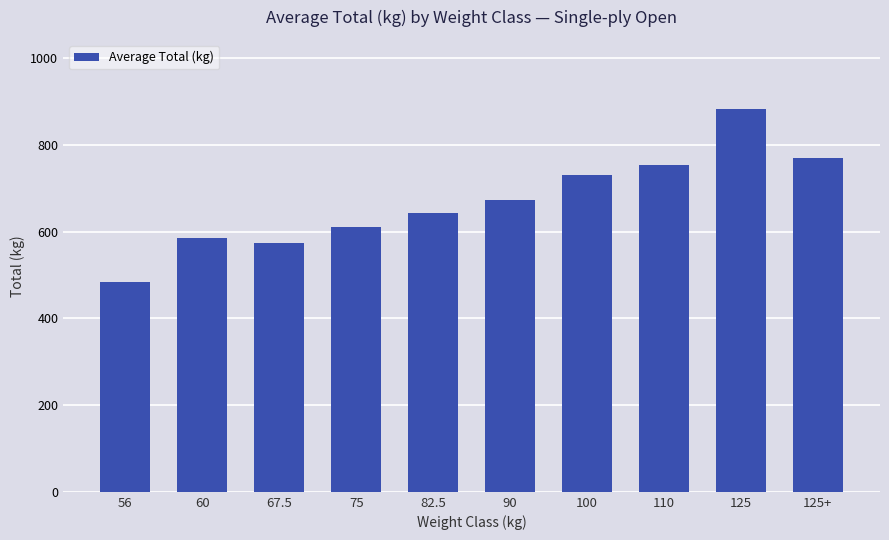

True or false: the data shows 485.0 at 56.

True